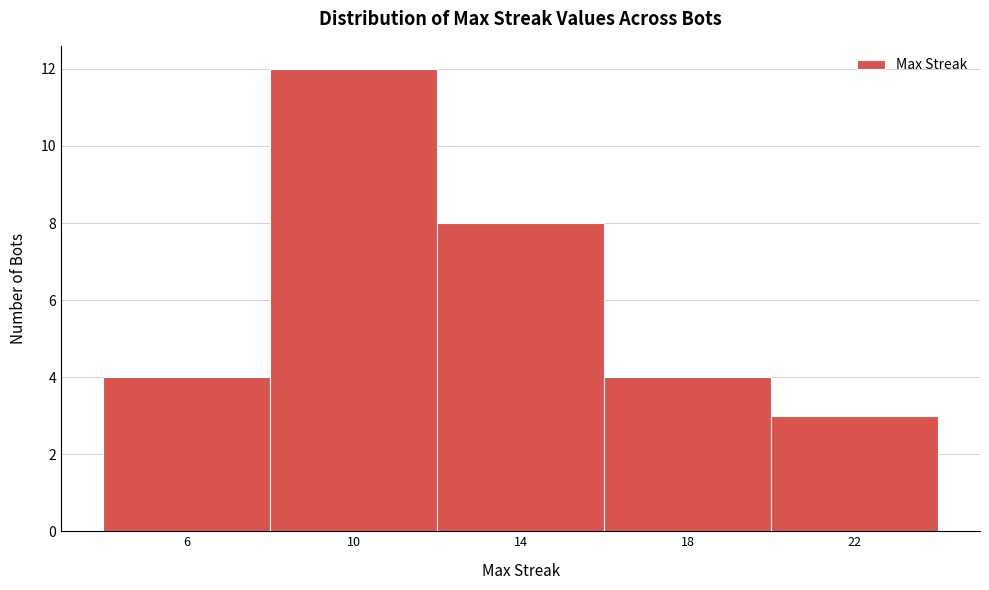

Over which range of the x-axis is the bar tallest?

8 to 12